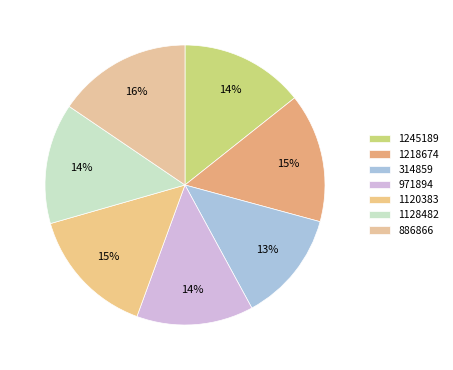

How many segments does this pie chart have?

7